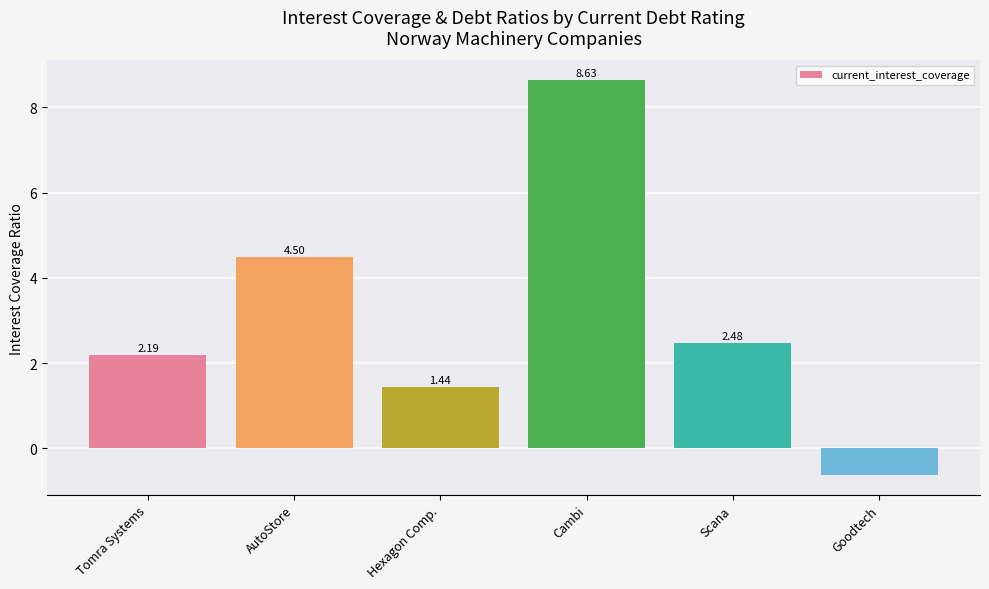

At which label does the data first exceed 2?

Tomra Systems